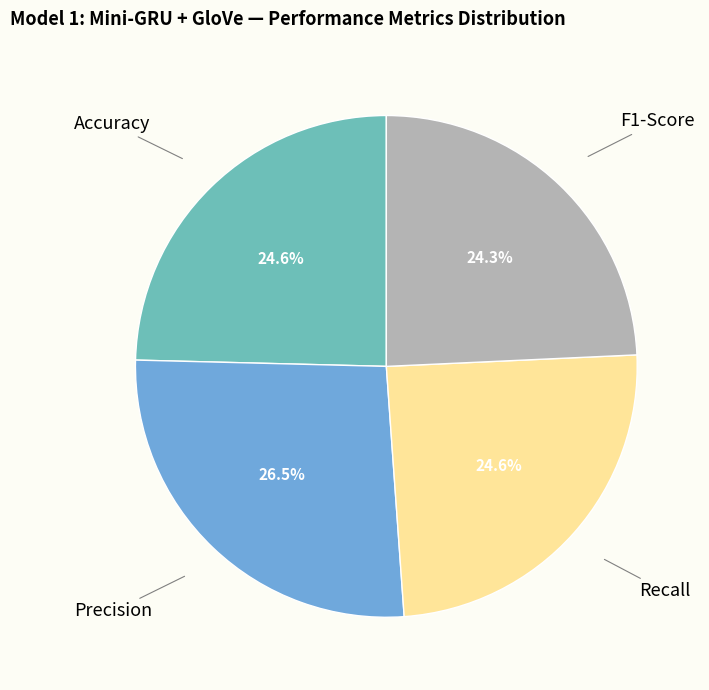

Which slice is the largest?

Precision